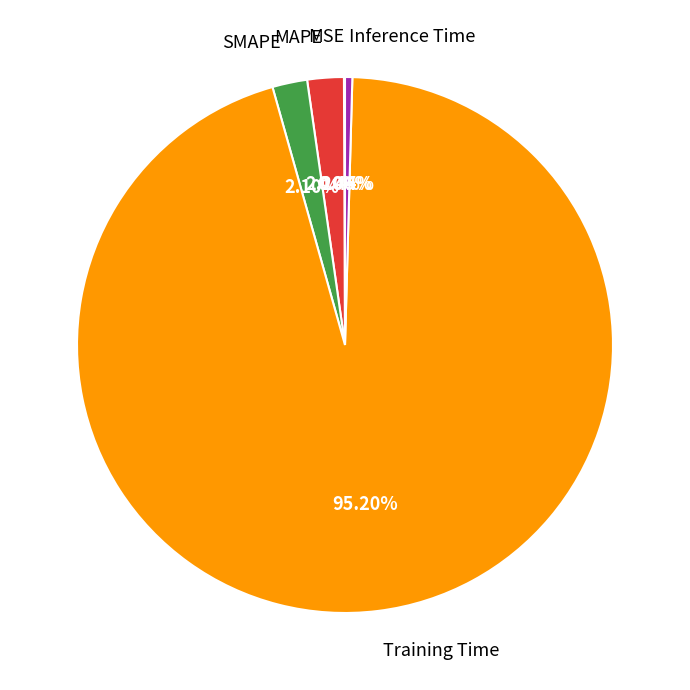

Does any single category account for the majority?

Yes